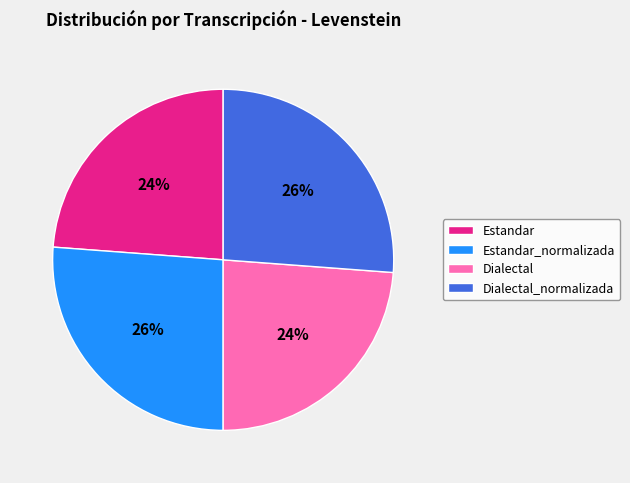

How many segments does this pie chart have?

4